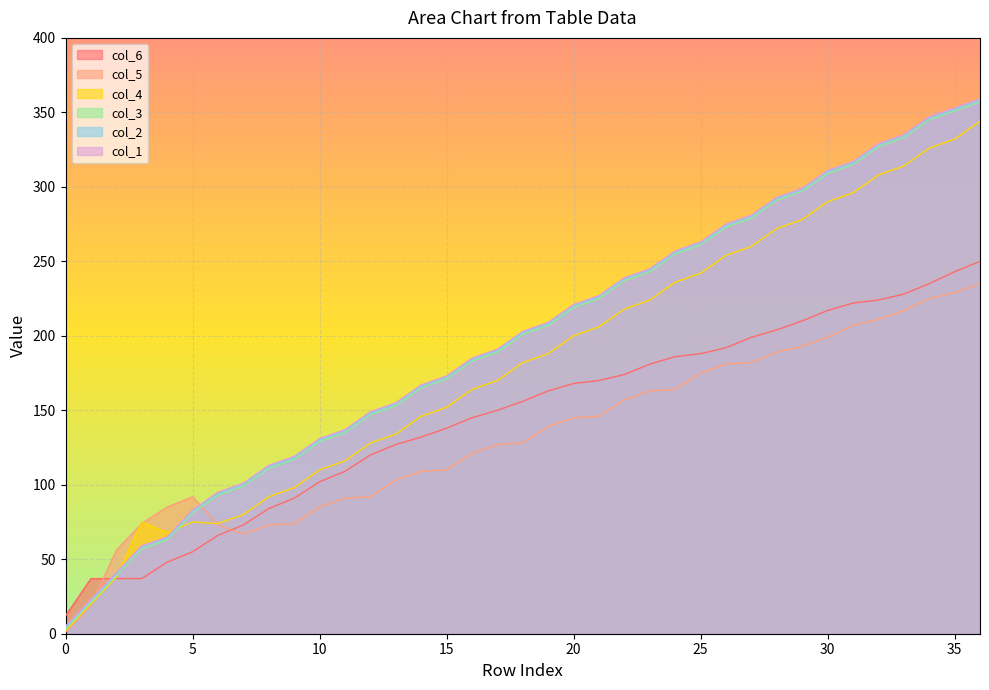

Reading left to right, transcribe all the data shown in this chart.

col_6: 12	37	37	37	48	55	66	73	84	91	102	109	120	127	132	138	145	150	156	163	168	170	174	181	186	188	192	199	204	210	217	222	224	228	235	243	250
col_5: 1	19	56	74	85	92	73	67	73	74	85	91	92	103	109	110	121	127	128	139	145	146	157	163	164	175	181	182	189	193	199	207	211	217	225	229	235
col_4: 2	20	38	75	68	75	74	80	92	98	110	116	128	134	146	152	164	170	182	188	200	206	218	224	236	242	254	260	272	278	290	296	308	314	326	332	344
col_3: 3	21	39	57	63	81	93	99	111	117	129	135	147	153	165	171	183	189	201	207	219	225	237	243	255	261	273	279	291	297	309	315	327	333	345	351	357
col_2: 4	22	40	58	64	82	94	100	112	118	130	136	148	154	166	172	184	190	202	208	220	226	238	244	256	262	274	280	292	298	310	316	328	334	346	352	358
col_1: 5	23	41	59	65	83	95	101	113	119	131	137	149	155	167	173	185	191	203	209	221	227	239	245	257	263	275	281	293	299	311	317	329	335	347	353	359